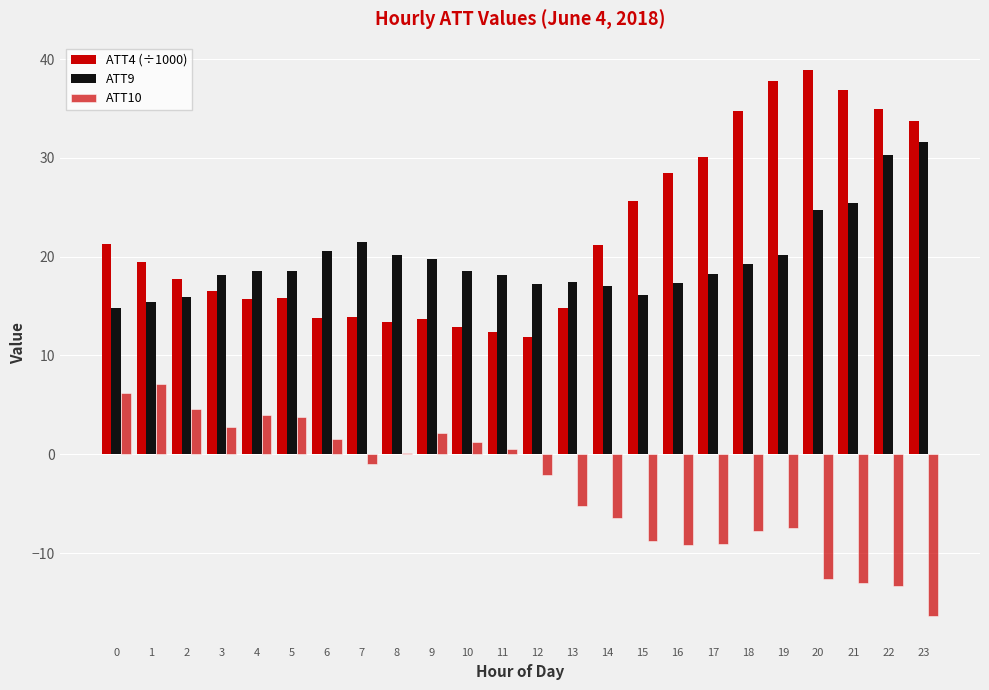

Which series has the widest spread of values?

ATT4 (÷1000)